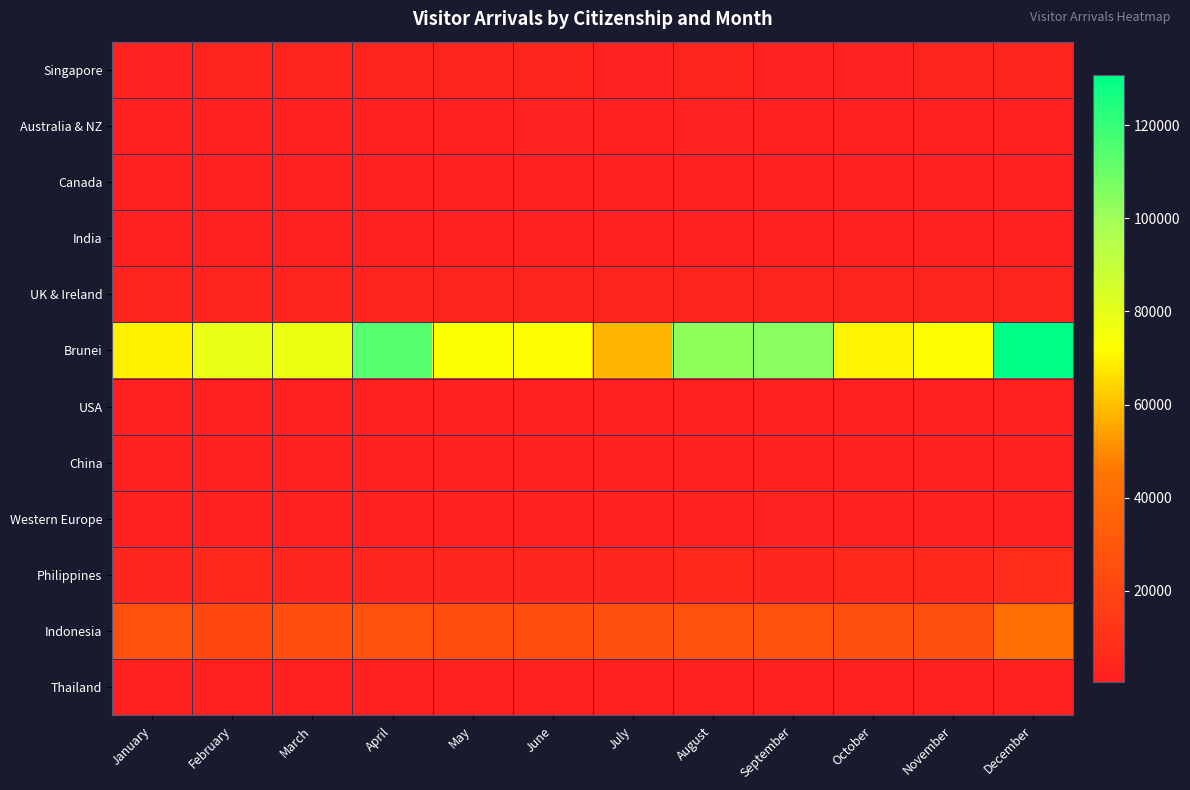

Reading left to right, transcribe all the data shown in this chart.

Singapore: January=2326	February=2830	March=2989	April=2510	May=2768	June=3623	July=2450	August=2563	September=2325	October=2257	November=2839	December=3048
Australia & NZ: January=1823	February=1755	March=1935	April=1904	May=1763	June=2149	July=1929	August=2022	September=1777	October=1842	November=1540	December=1608
Canada: January=471	February=647	March=651	April=497	May=568	June=555	July=651	August=687	September=454	October=475	November=491	December=544
India: January=552	February=626	March=746	April=740	May=661	June=779	July=878	August=923	September=691	October=713	November=672	December=811
UK & Ireland: January=2878	February=3140	March=3486	April=3138	May=2979	June=3107	July=3295	August=3707	September=3095	October=2922	November=2782	December=2784
Brunei: January=69203	February=78587	March=77982	April=114181	May=73507	June=71652	July=58282	August=102759	September=104302	October=69737	November=71605	December=130709
USA: January=762	February=716	March=948	April=696	May=831	June=868	July=962	August=803	September=735	October=810	November=651	December=495
China: January=795	February=640	March=886	April=736	May=811	June=843	July=986	August=1011	September=989	October=1212	November=1484	December=998
Western Europe: January=920	February=1091	March=1437	April=1039	May=477	June=845	July=1348	August=1723	September=2371	October=1928	November=1219	December=914
Philippines: January=4420	February=5114	March=4681	April=4459	May=4853	June=4459	July=4550	August=5231	September=4970	October=5324	November=5287	December=6708
Indonesia: January=26074	February=21975	March=25078	April=26166	May=24736	June=24130	July=25794	August=26169	September=26252	October=25434	November=25515	December=42419
Thailand: January=918	February=913	March=976	April=1024	May=957	June=932	July=953	August=1116	September=1159	October=1133	November=1189	December=1184